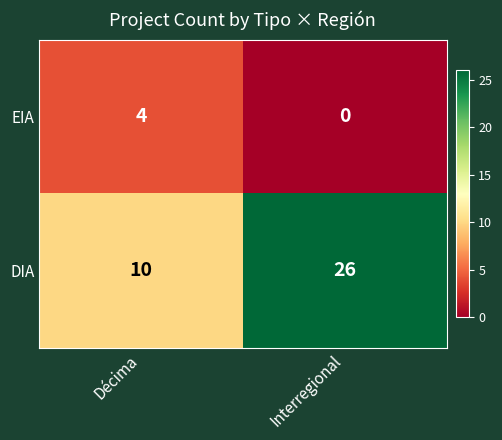

Which series changed the most between Décima and Interregional?

DIA